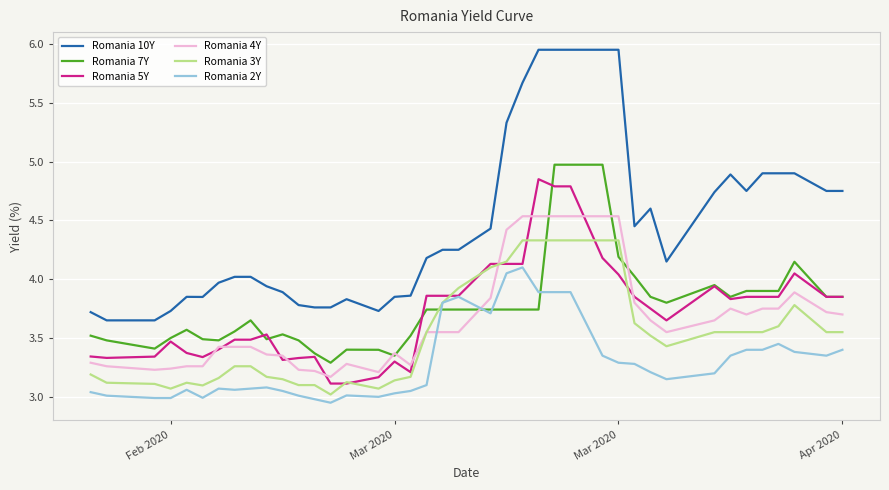

Which series has the largest total across all categories?

Romania 10Y